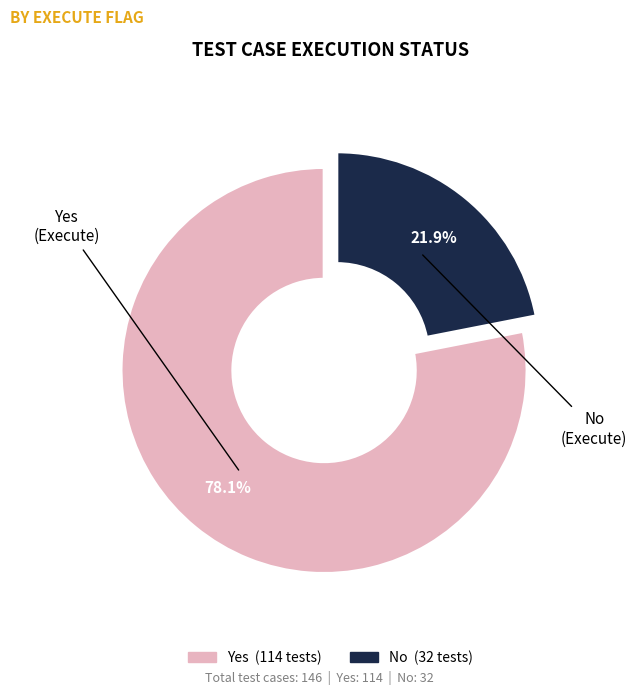

To the nearest percent, what is the difference between the largest and smallest slice percentages?

56%